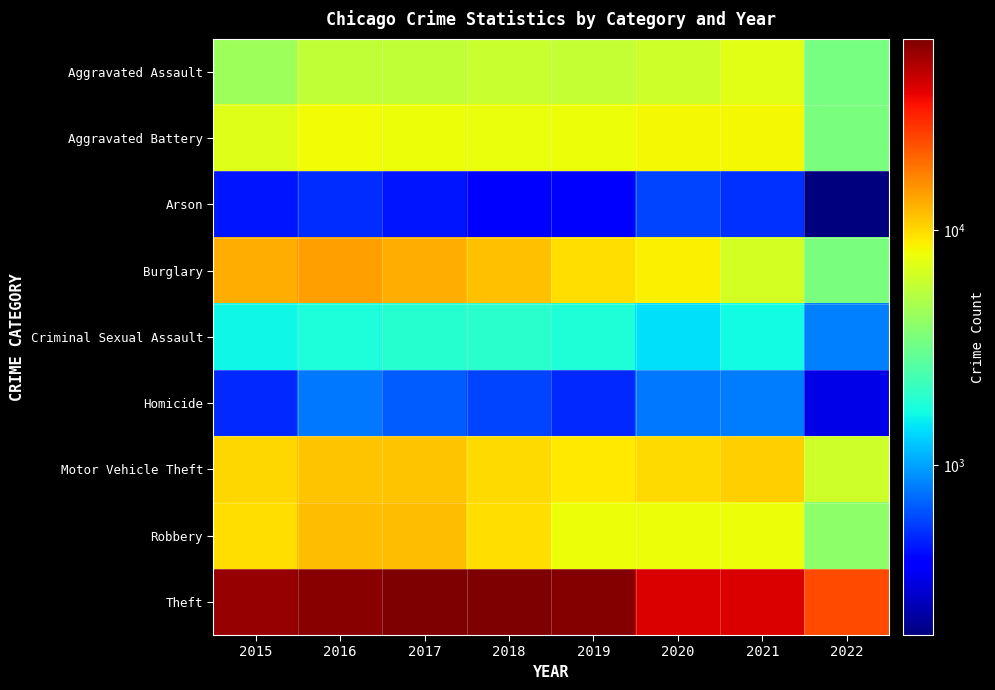

Which series has the largest range (max minus min)?

Theft